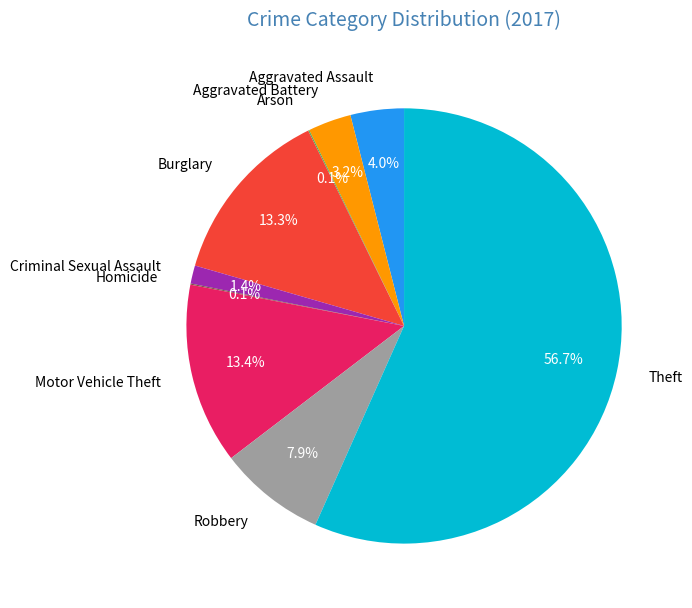

Which has a higher value, Aggravated Assault or Motor Vehicle Theft?

Motor Vehicle Theft